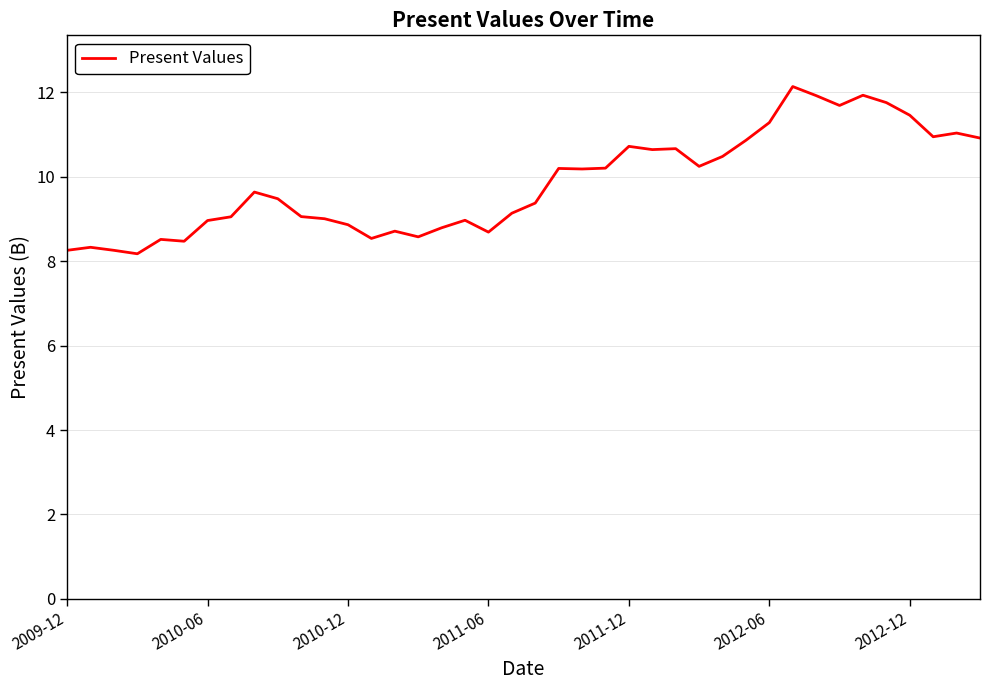

What is the difference between the maximum and minimum values?

4.0